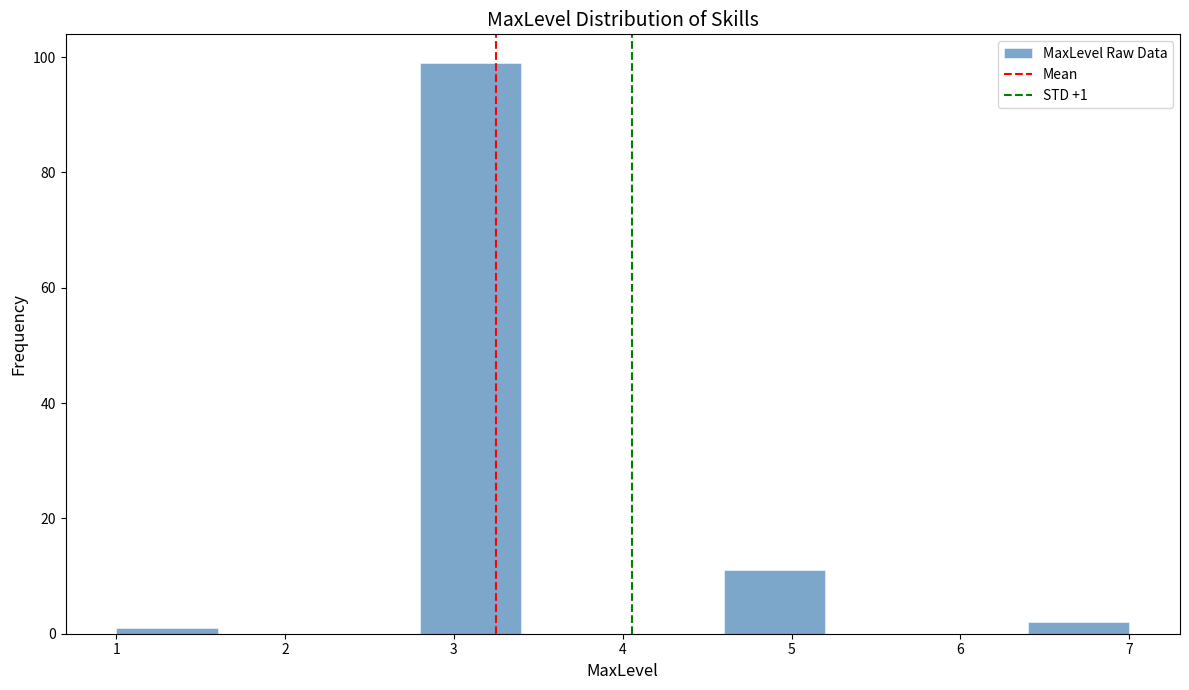

Over which range of the x-axis is the bar tallest?

2.8 to 3.4